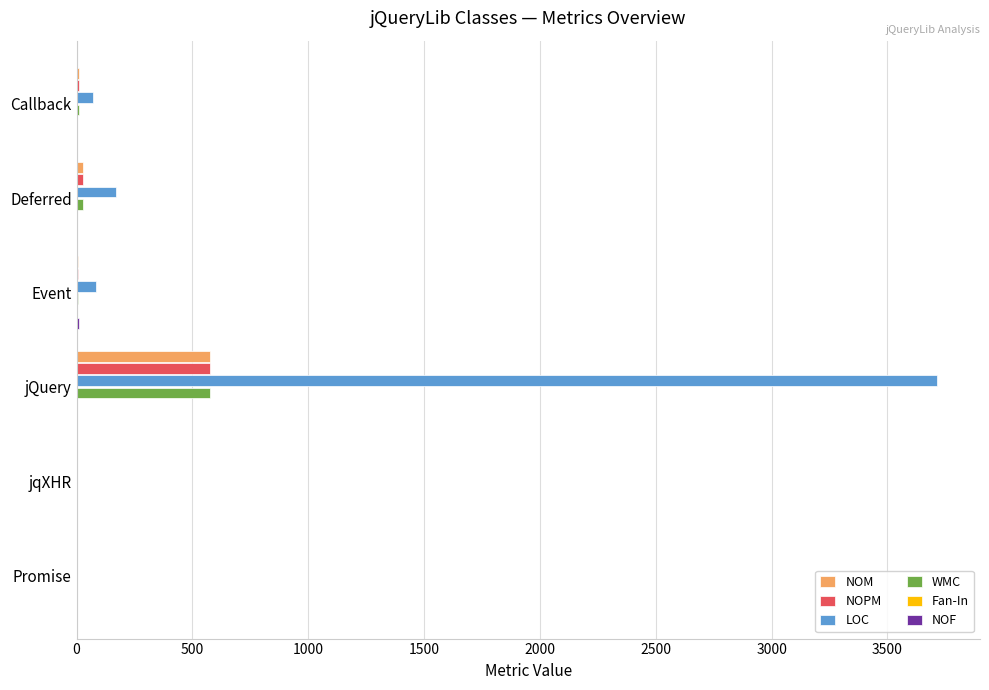

Which series changed the most between Callback and jQuery?

LOC